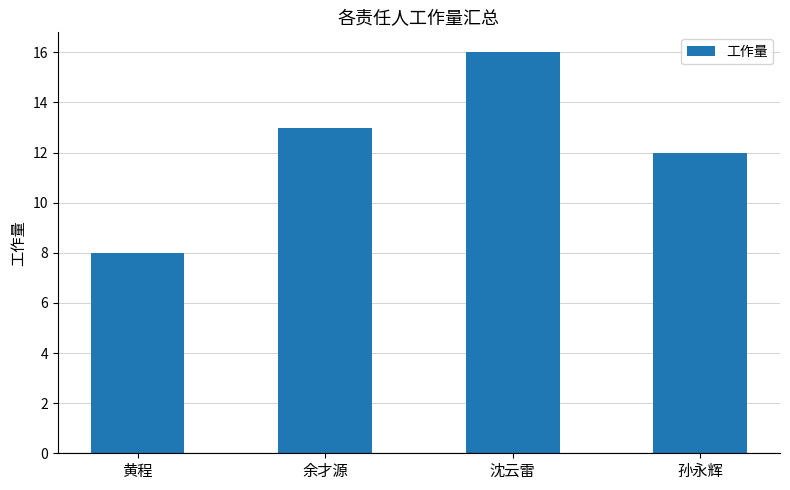

List the labels in order of value, smallest first.

黄程, 孙永辉, 余才源, 沈云雷